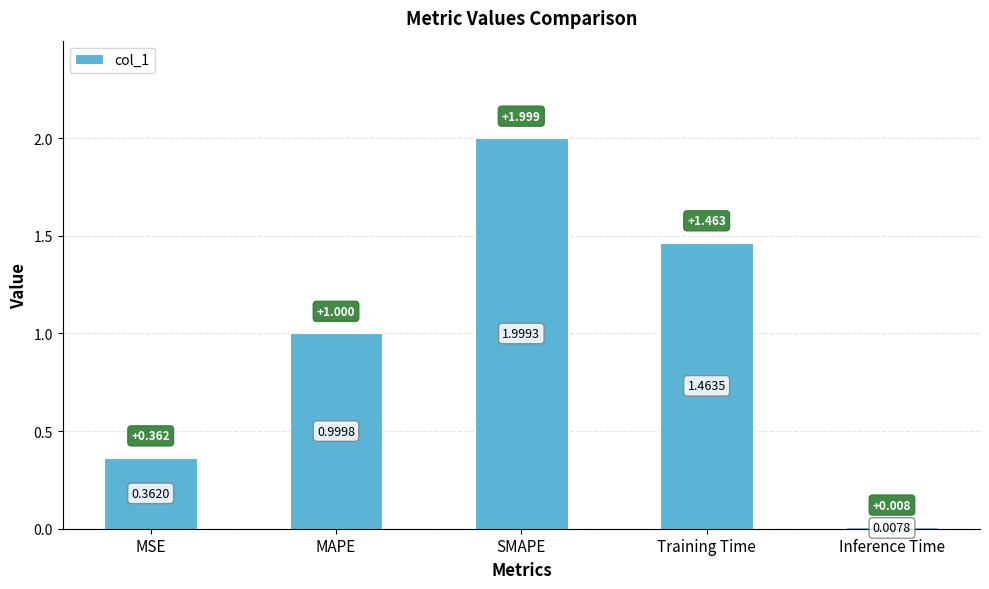

Which category has the highest value across all series?

SMAPE